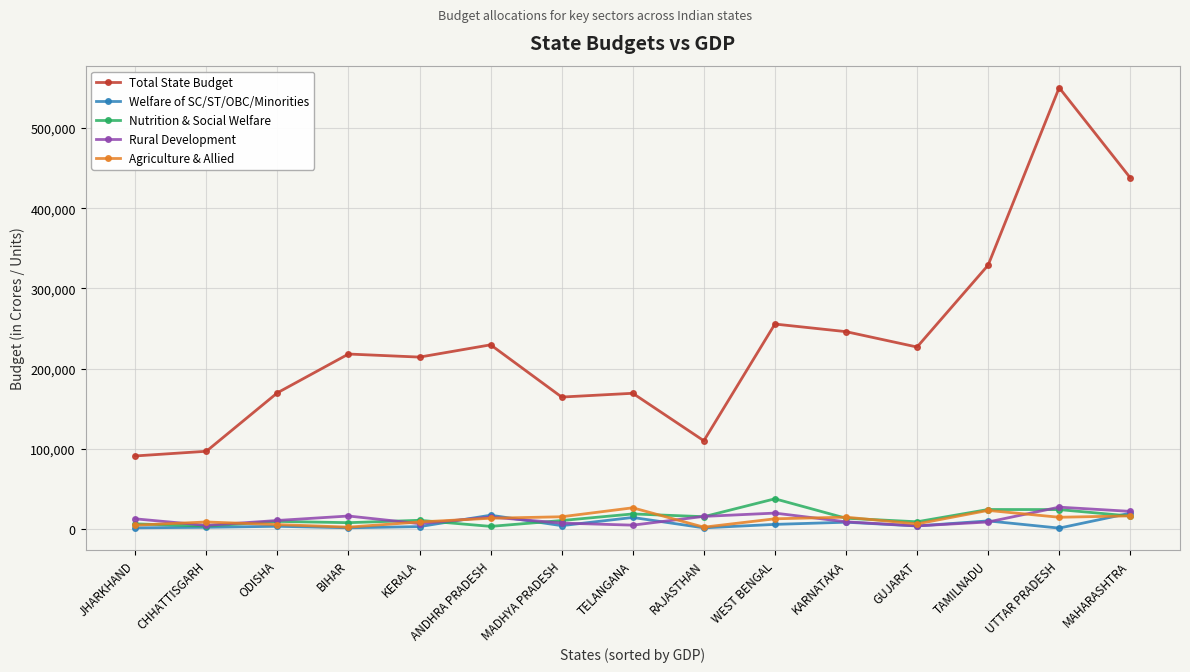

What is the highest value of the Total State Budget series?

550271.0